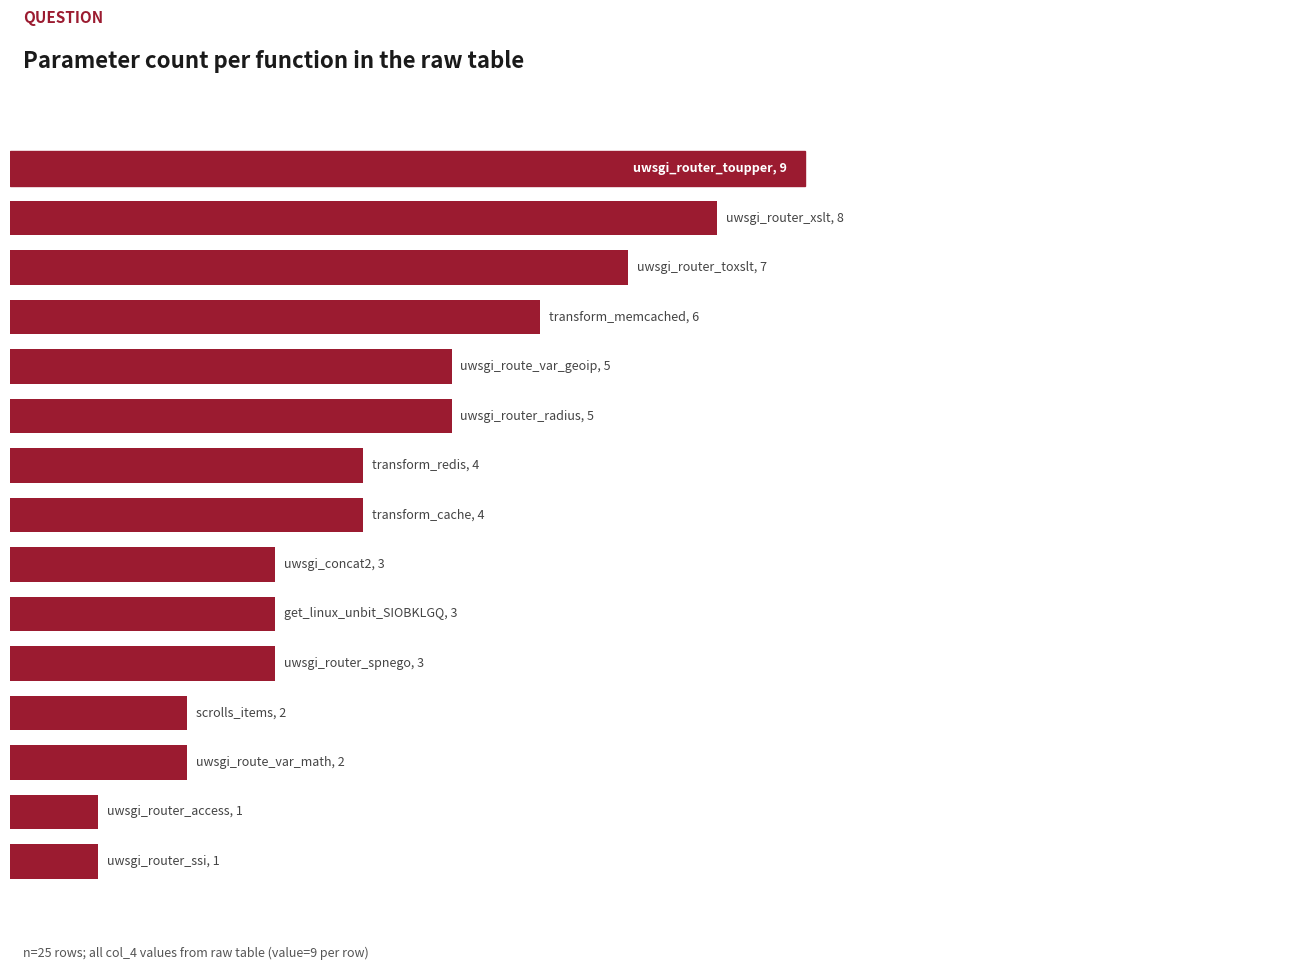

What is the average value?

4